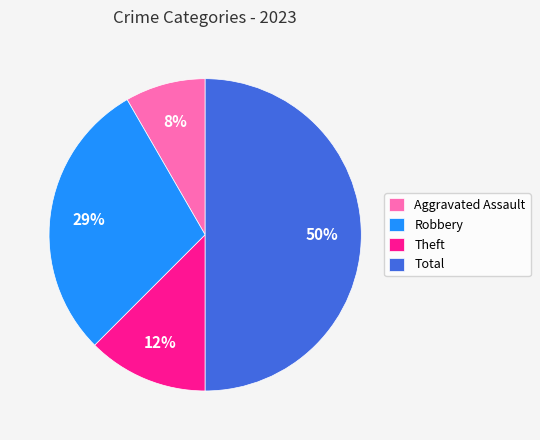

To the nearest percent, what is the difference between the Robbery and Total slice percentages?

21%